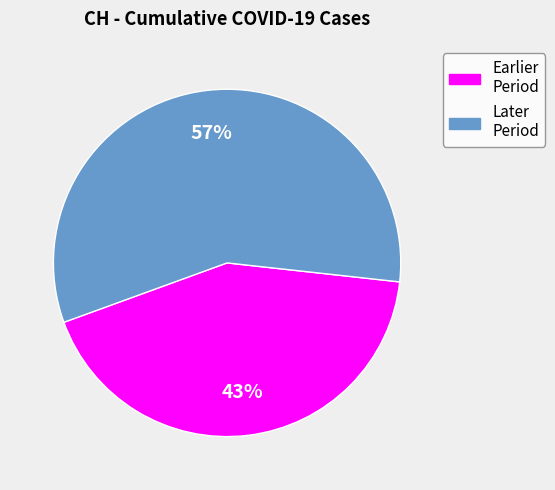

Does any single category account for the majority?

Yes